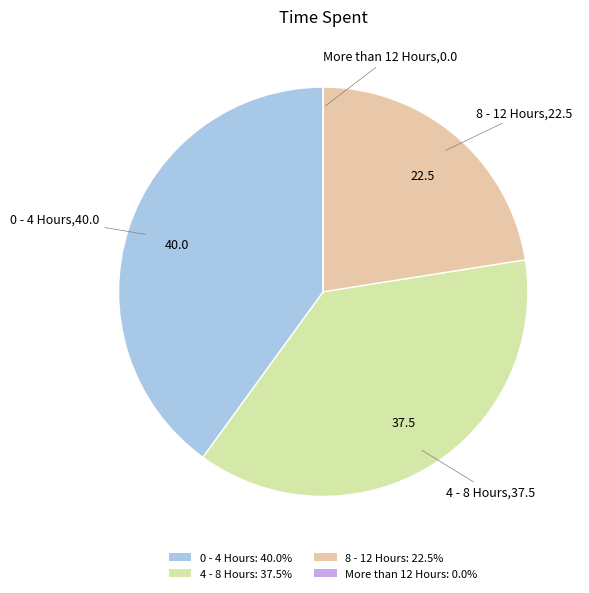

Count the number of slices in the pie.

4